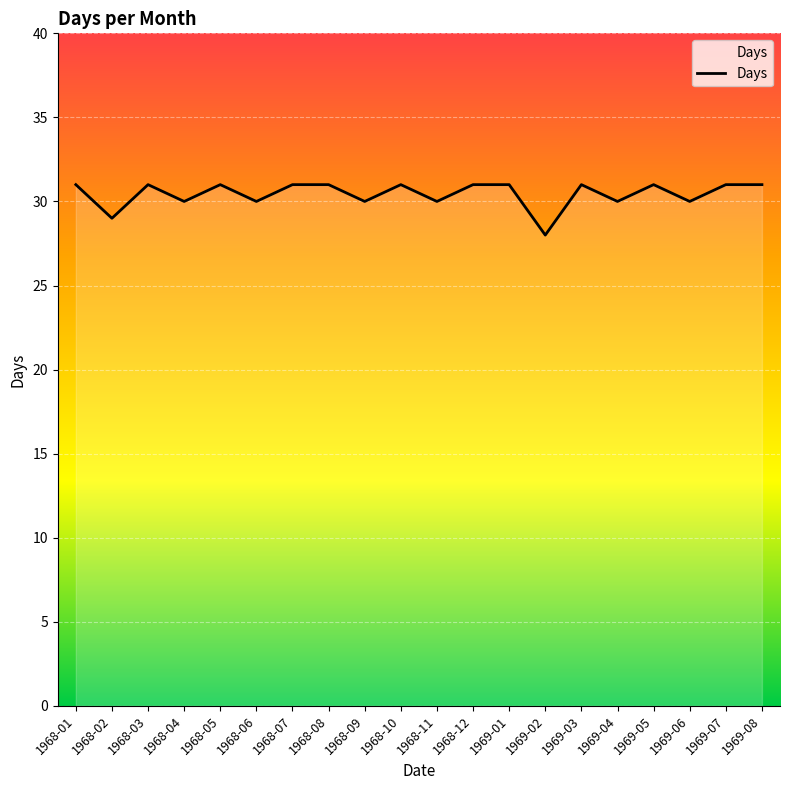

How many values are between 30 and 31?

18